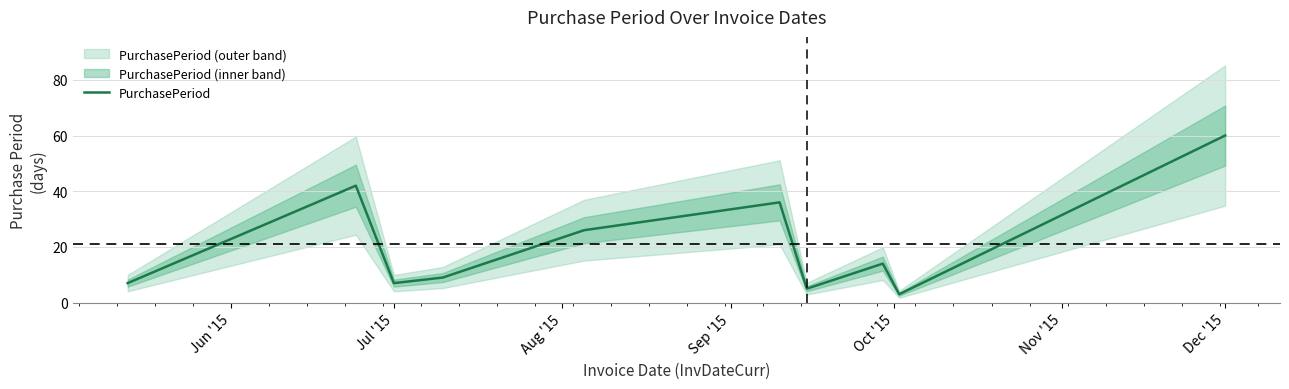

The PurchasePeriod series shows 7 at Jul '15. True or false?

True